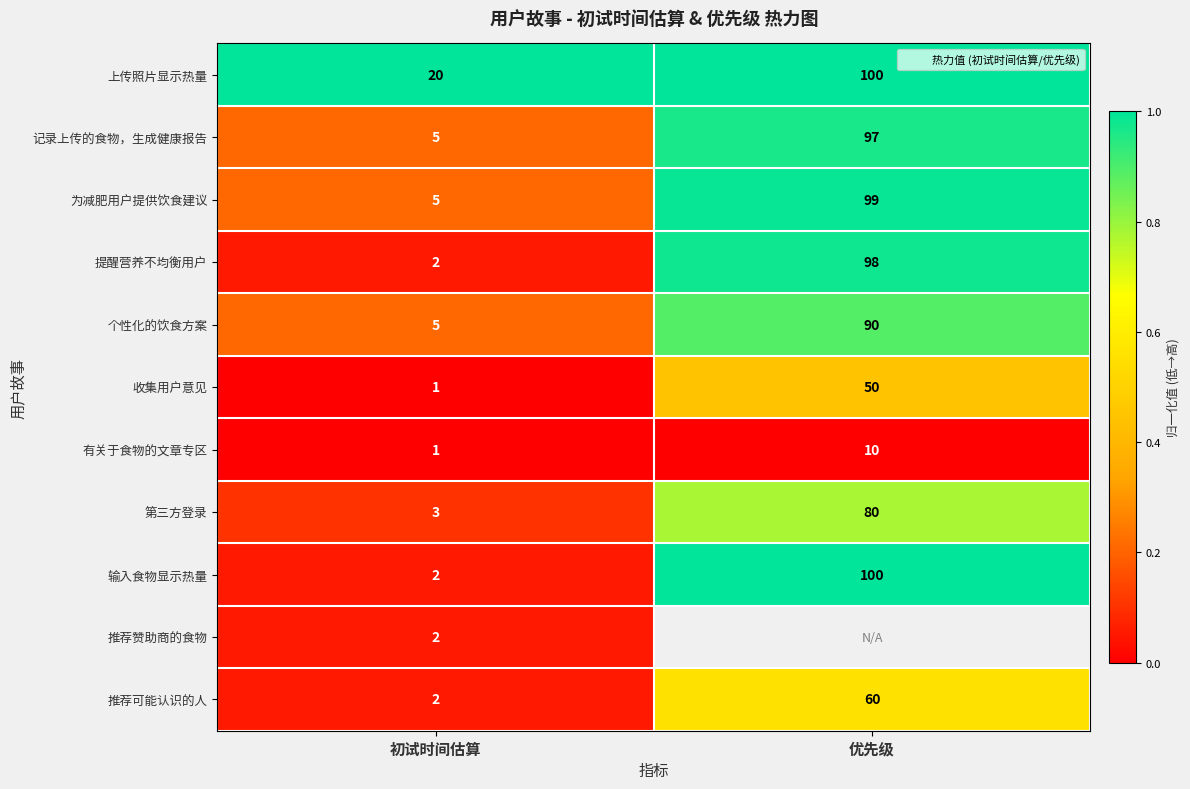

How many categories are shown in the chart?

2